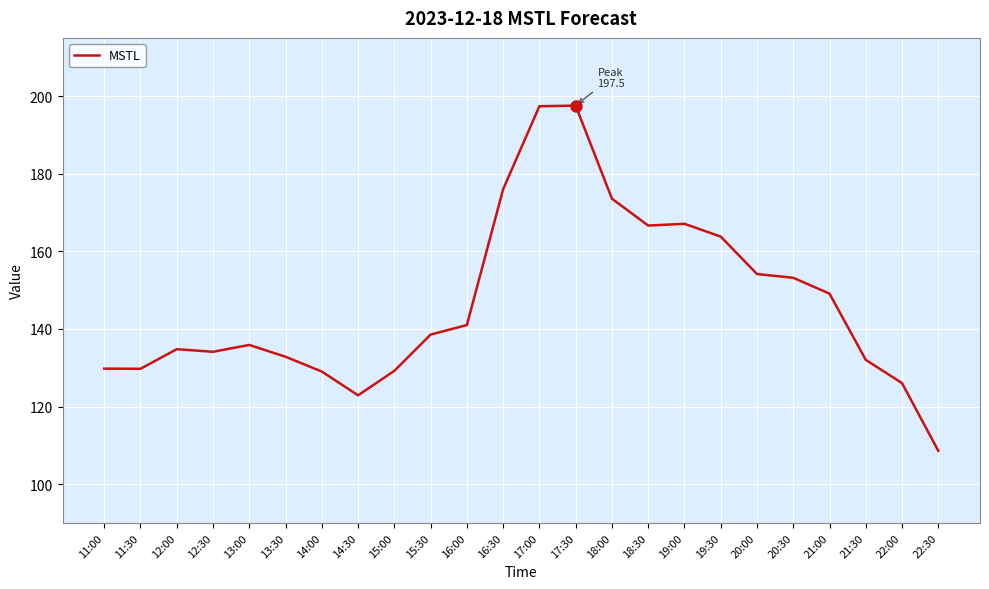

At which category does the chart reach its minimum across all series?

22:30